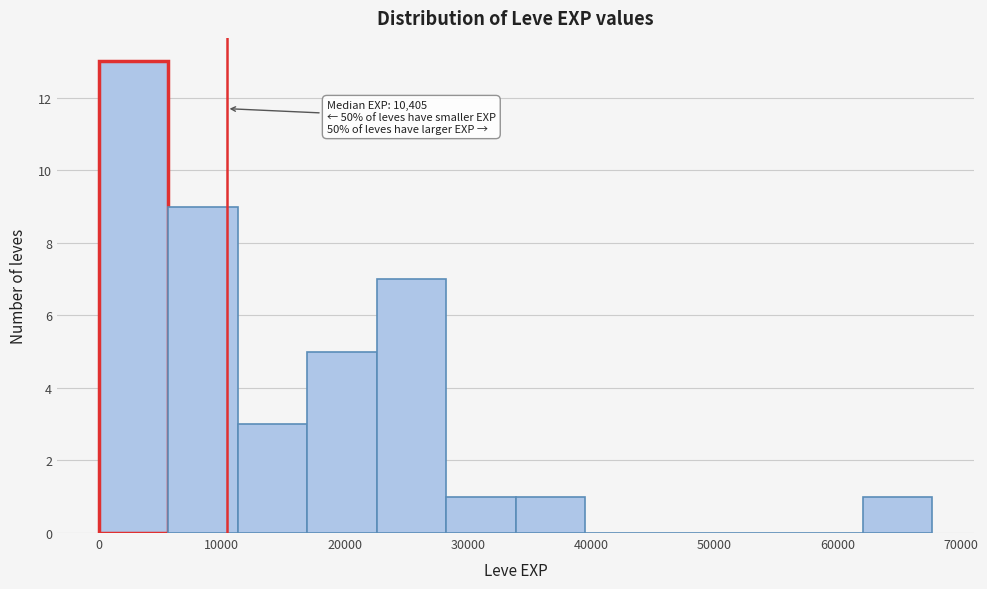

Which range on the x-axis has the tallest bar?

0 to 6000